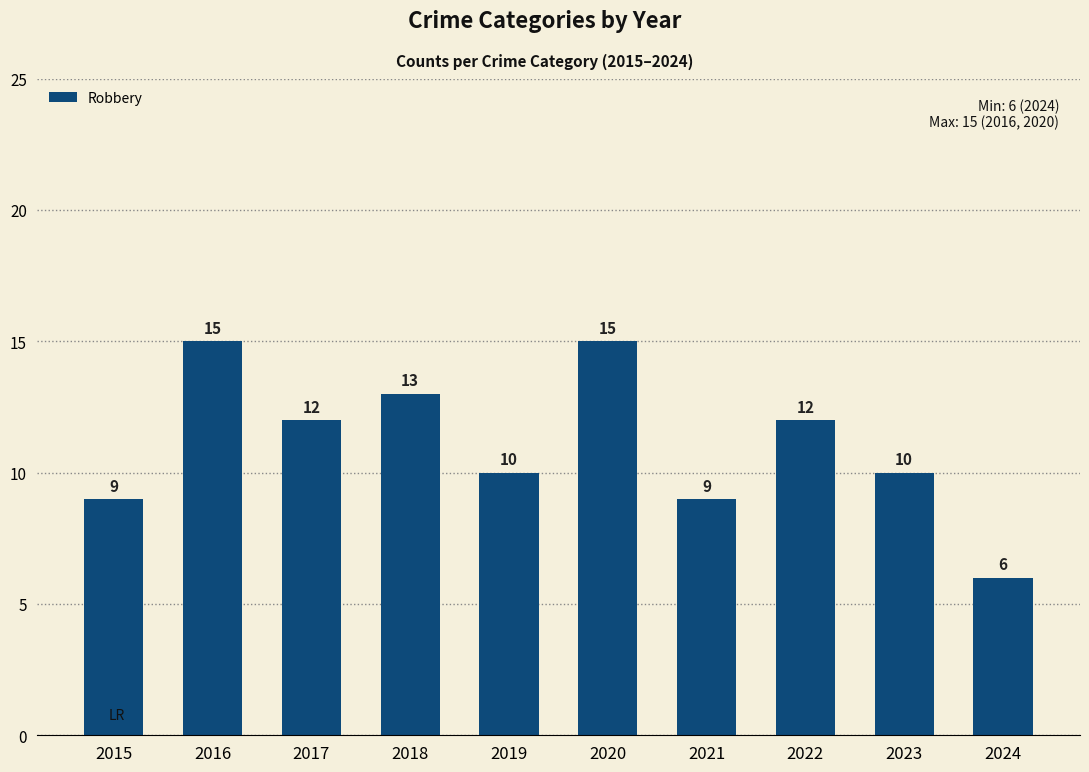

True or false: the data shows 10 at 2023.

True